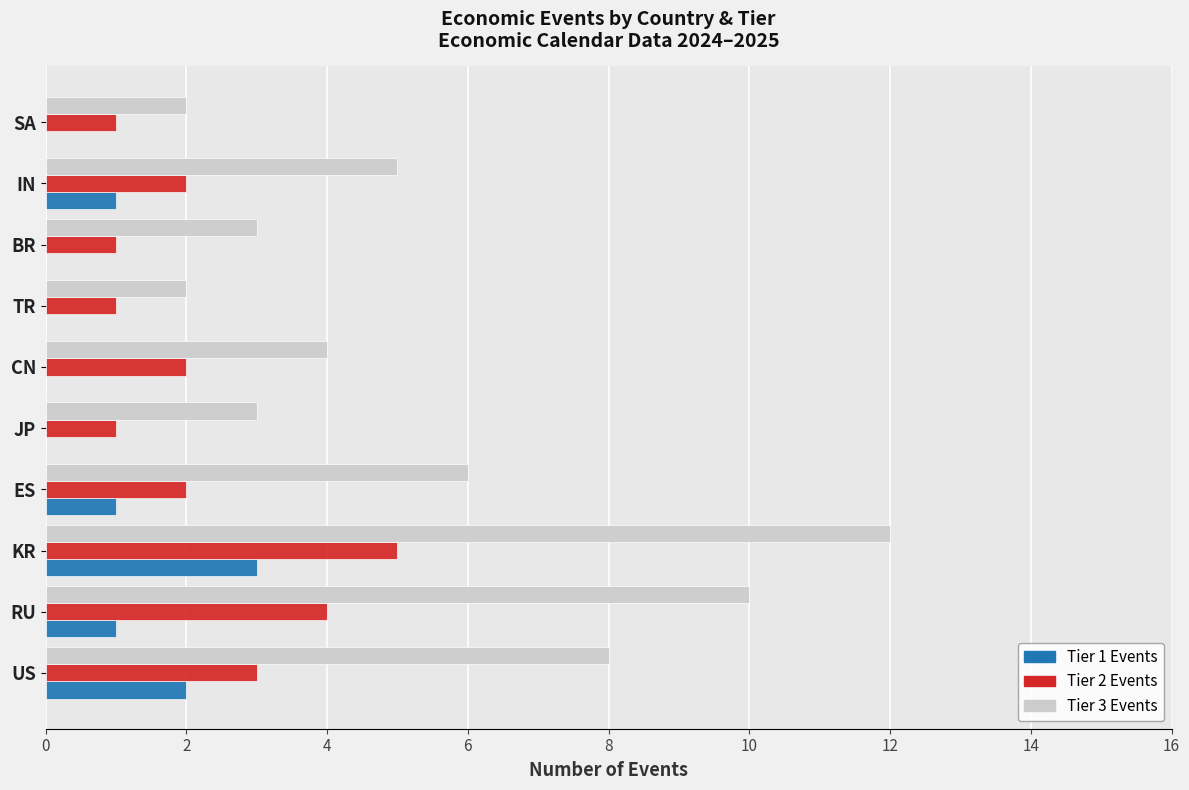

Count the Tier 3 Events values in the range 3 to 8.

6